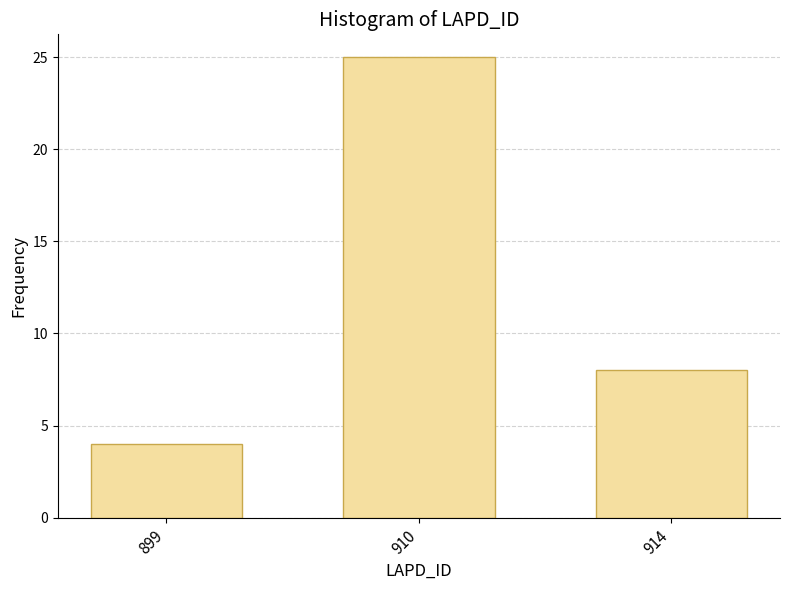

Reading left to right, extract all data points from this chart.

4	25	8